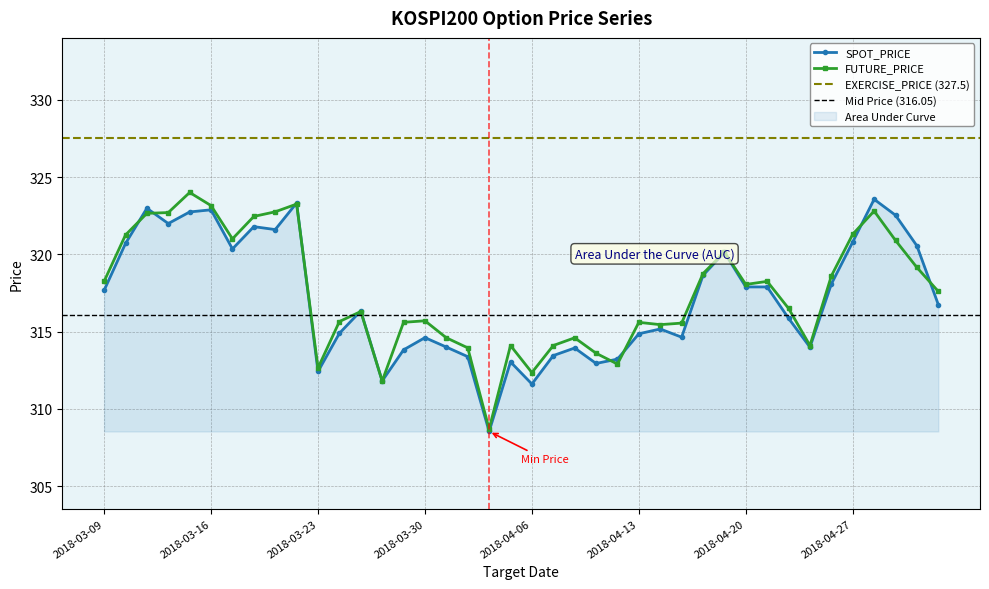

List the labels in order of SPOT_PRICE value, smallest first.

2018-04-04, 2018-04-06, 2018-03-28, 2018-03-23, 2018-04-11, 2018-04-05, 2018-04-12, 2018-04-03, 2018-04-09, 2018-03-29, 2018-04-10, 2018-04-25, 2018-04-02, 2018-03-30, 2018-04-17, 2018-04-13, 2018-03-26, 2018-04-16, 2018-04-24, 2018-03-27, 2018-05-04, 2018-03-09, 2018-04-20, 2018-04-23, 2018-04-26, 2018-04-18, 2018-04-19, 2018-03-19, 2018-05-03, 2018-03-12, 2018-04-27, 2018-03-21, 2018-03-20, 2018-03-14, 2018-05-02, 2018-03-15, 2018-03-16, 2018-03-13, 2018-03-22, 2018-04-30